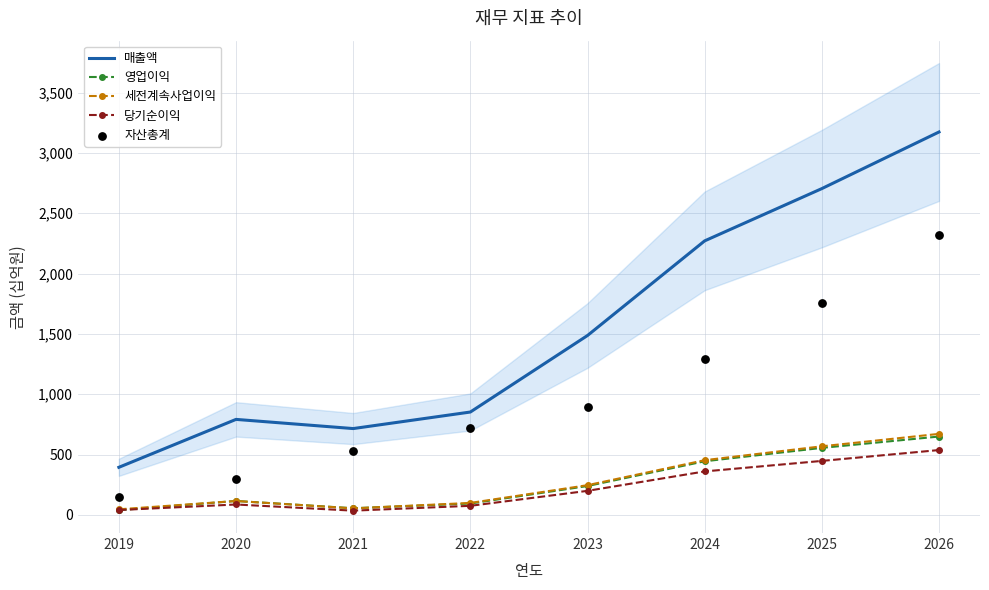

Is the value of 매출액 at 2022 greater than the value of 세전계속사업이익 at 2026?

Yes